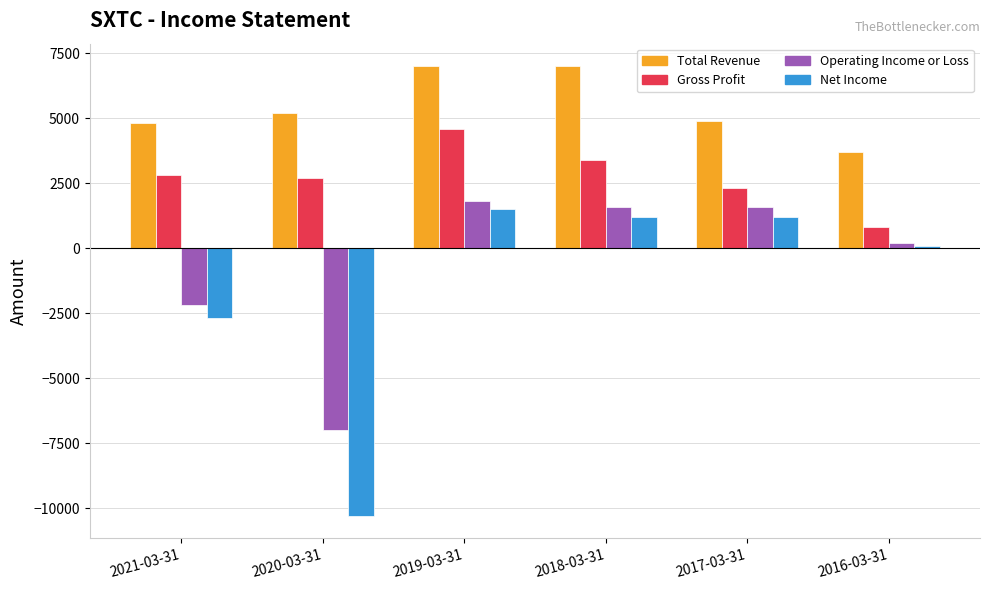

Which category has the highest value in the Gross Profit series?

2019-03-31